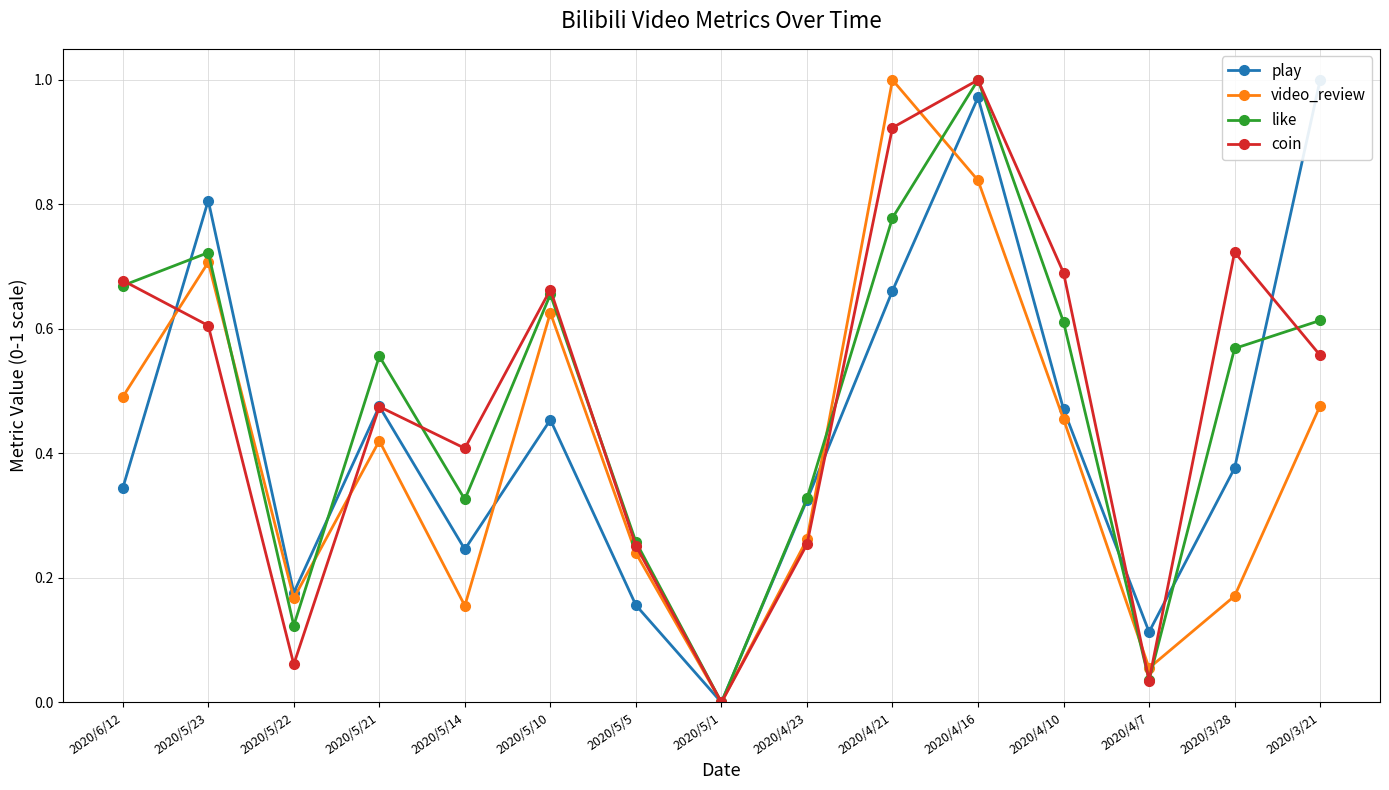

Between 2020/4/10 and 2020/4/16, which is larger?

2020/4/16